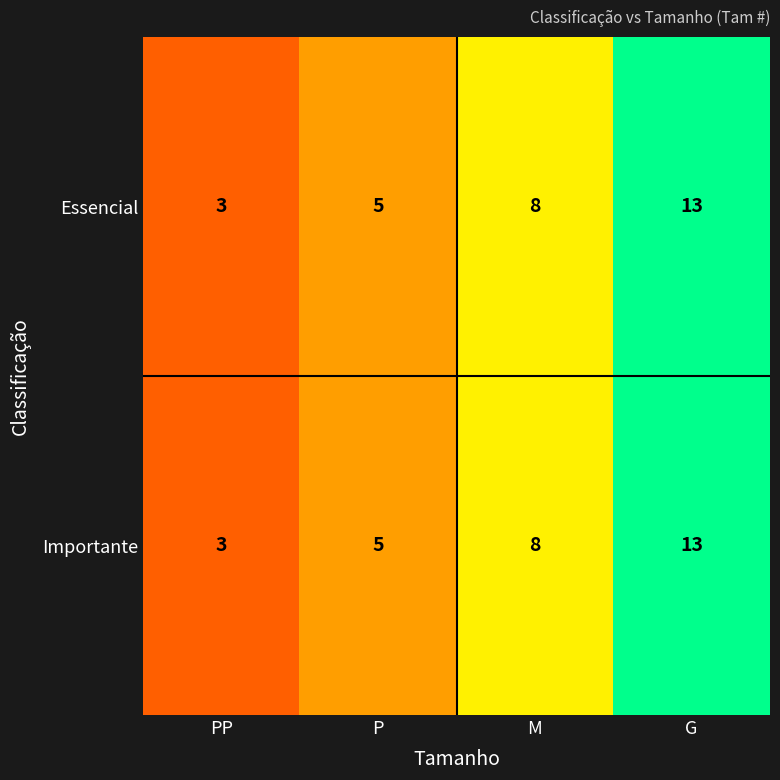

What is the sum of the Essencial values at M and P?

13